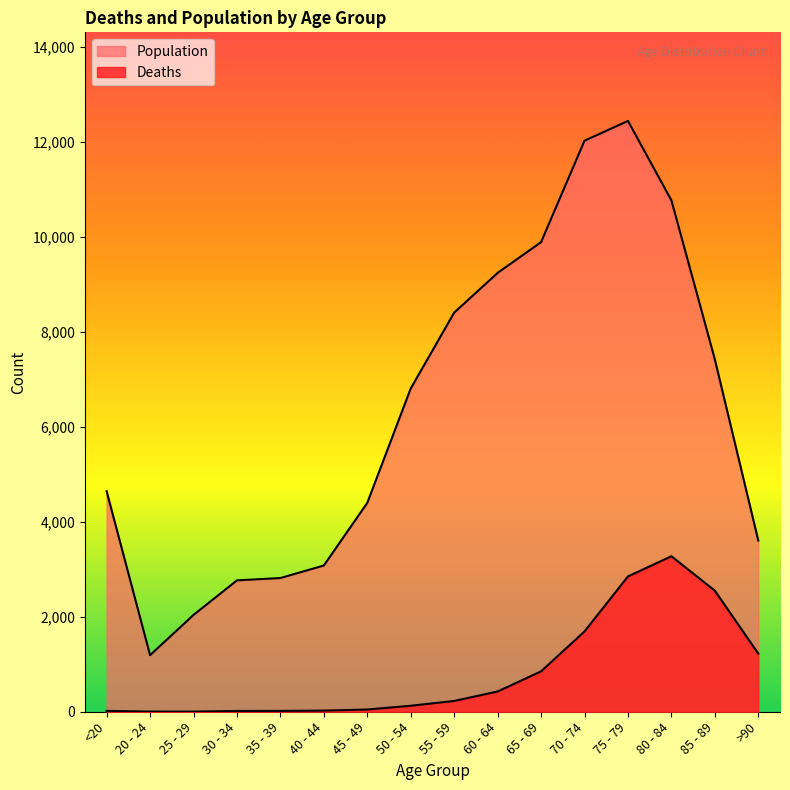

What is the smallest value displayed?

3